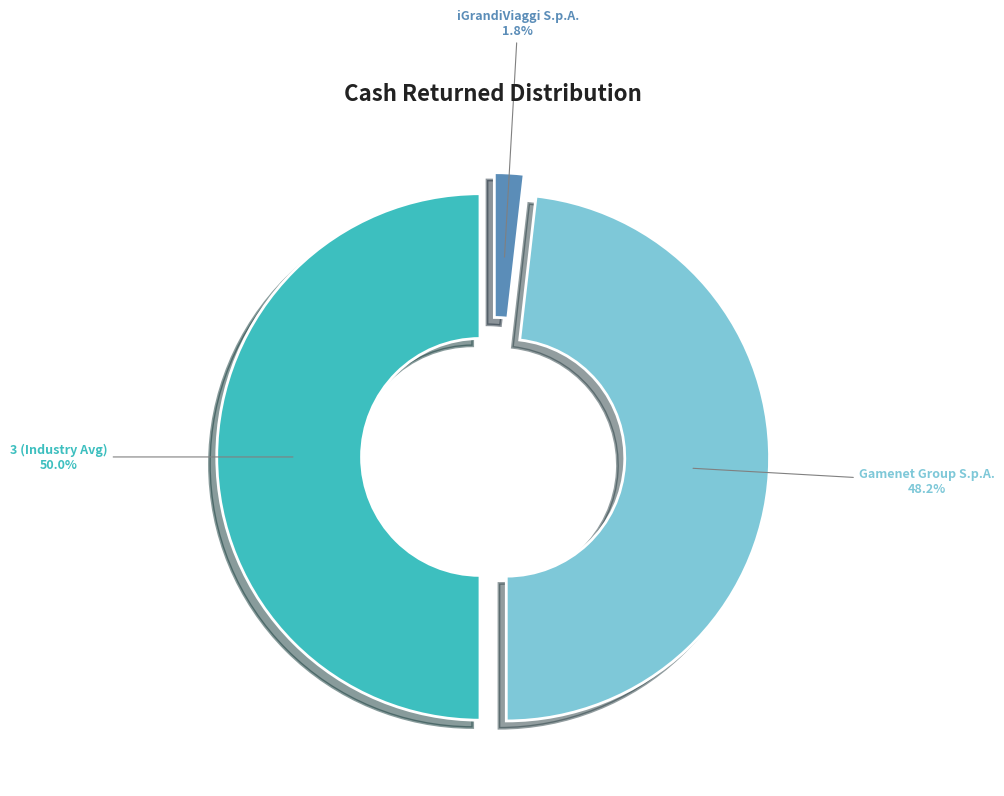

Does Gamenet Group S.p.A. account for over 50% of the chart?

No